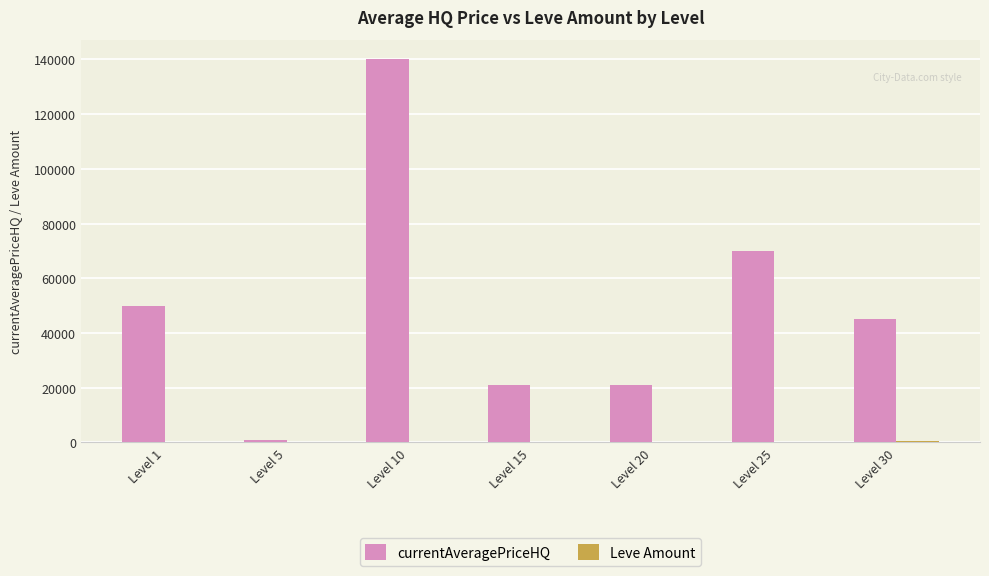

What is the sum of the currentAveragePriceHQ values at Level 1 and Level 25?

120021.0